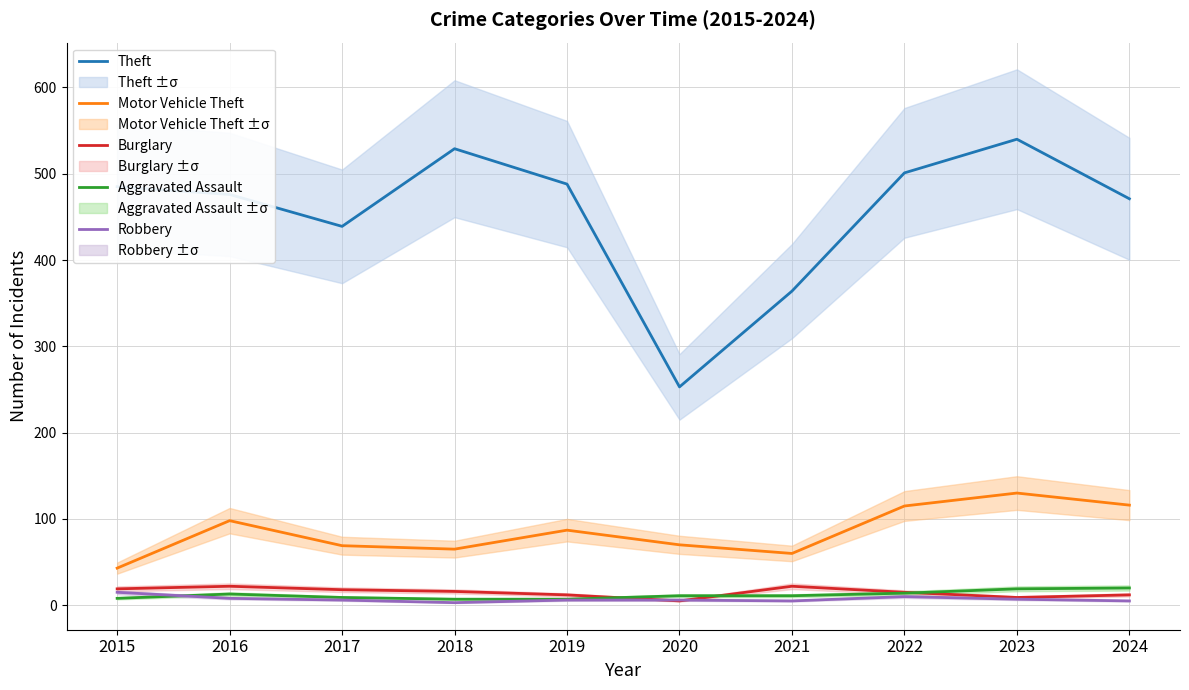

Which series has the widest spread of values?

Theft